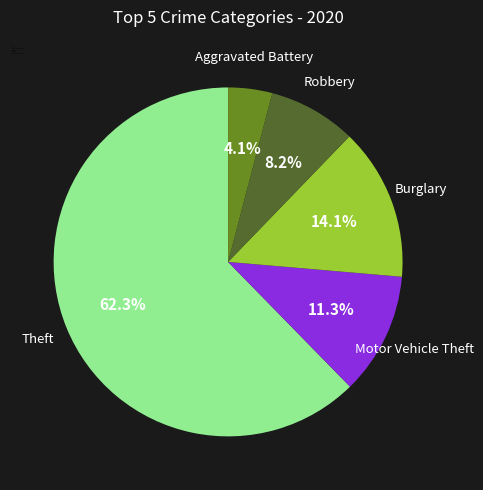

Which has a higher value, Aggravated Battery or Robbery?

Robbery